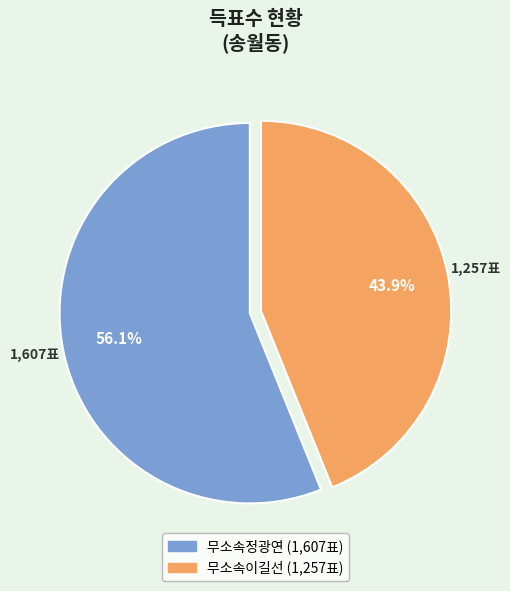

Approximately how many times larger is the value at 무소속정광연 compared to 무소속이길선?

1.3